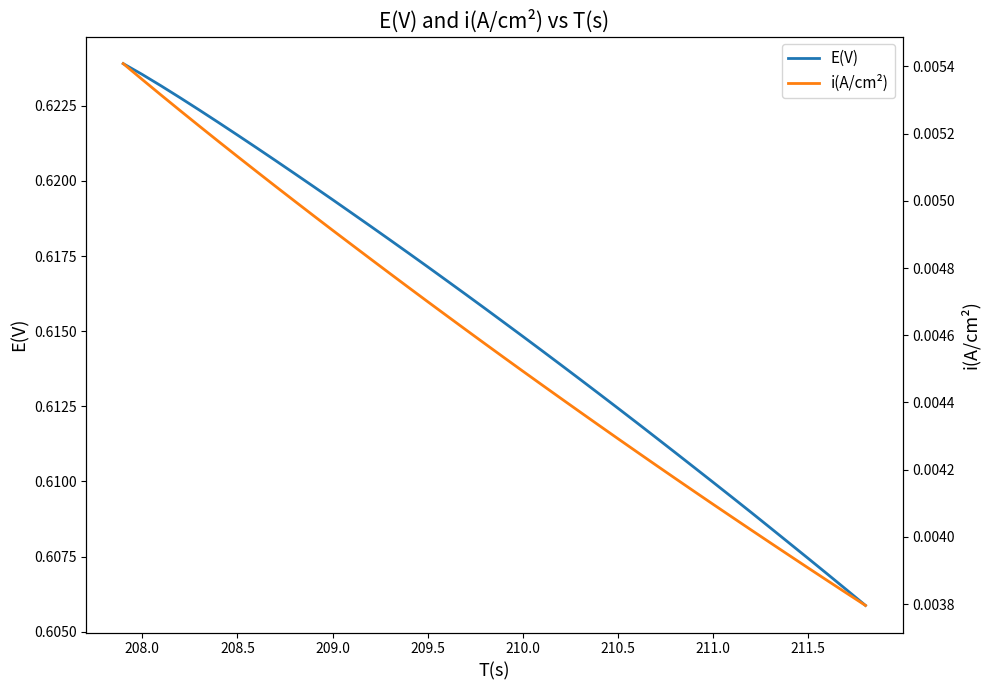

Which series has the largest range (max minus min)?

E(V)